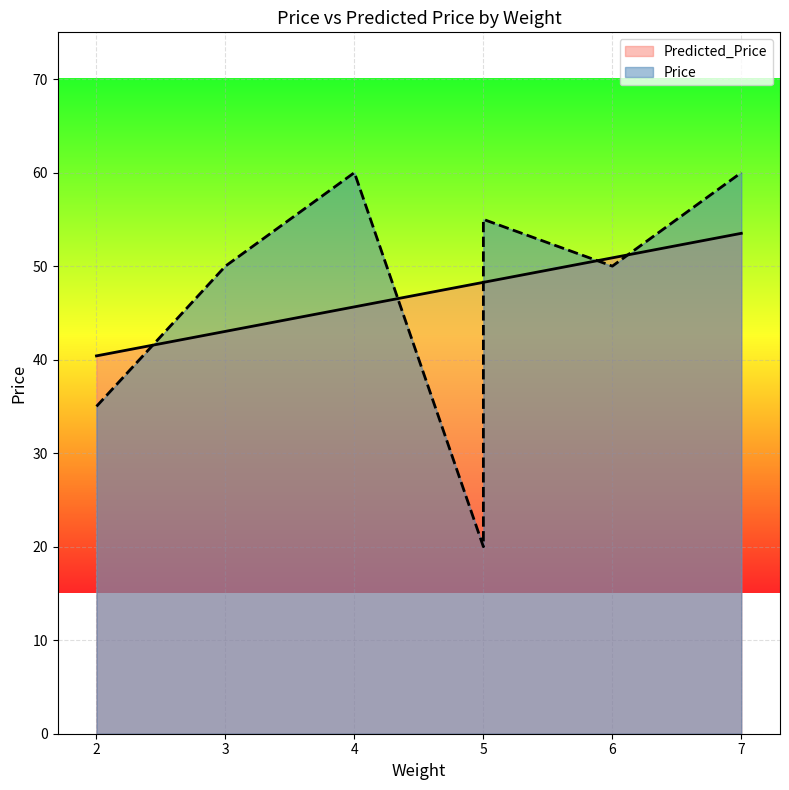

True or false: Price has more than 2 interior local peaks.

False